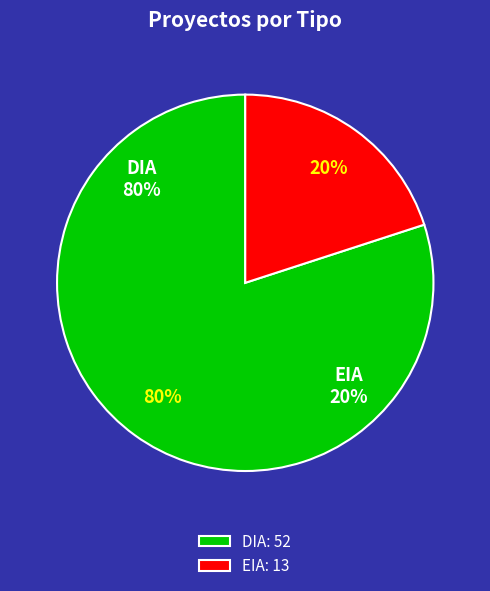

Which slice is the largest?

DIA